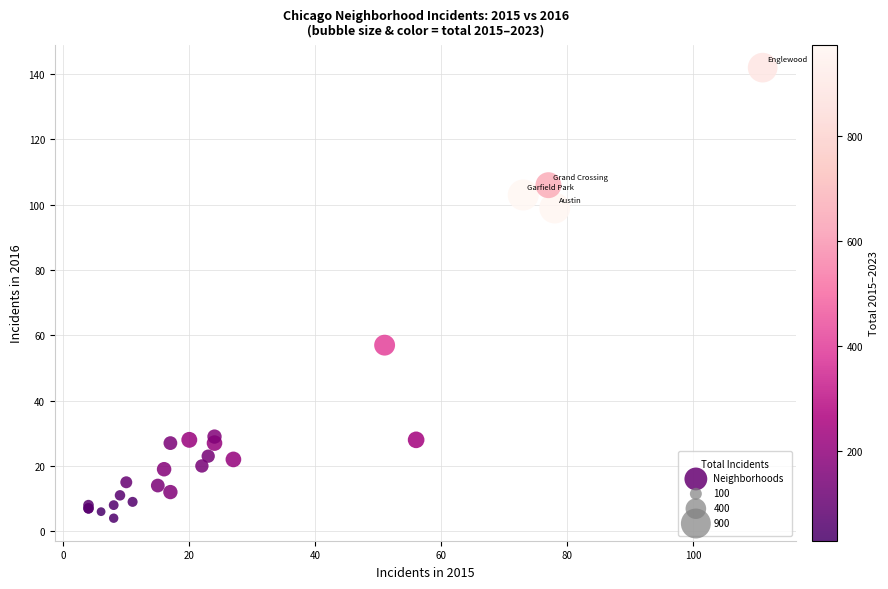

What Y value in the scatter plot is closest to 73?

57